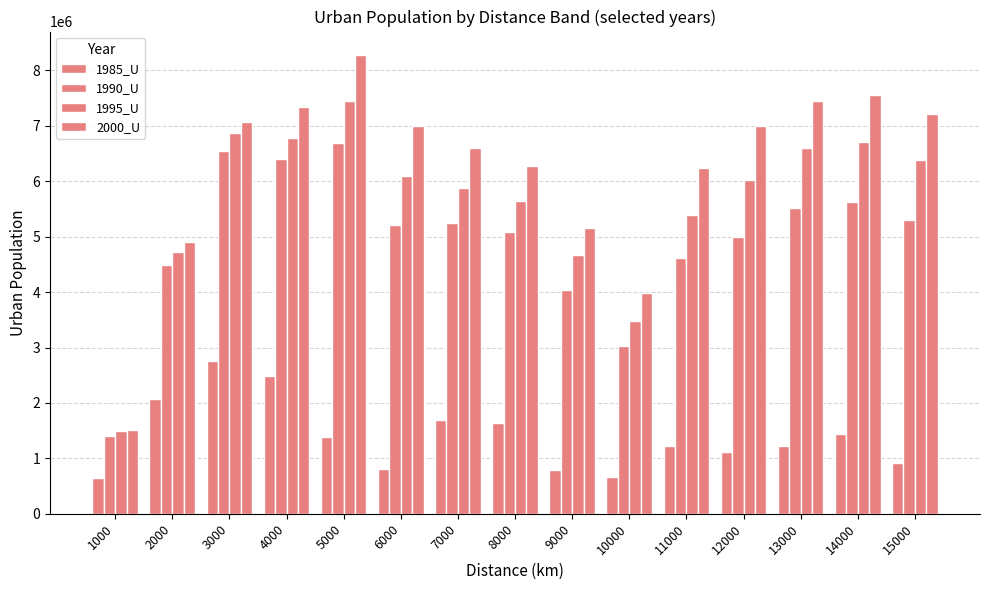

How many bars are there in total?

60